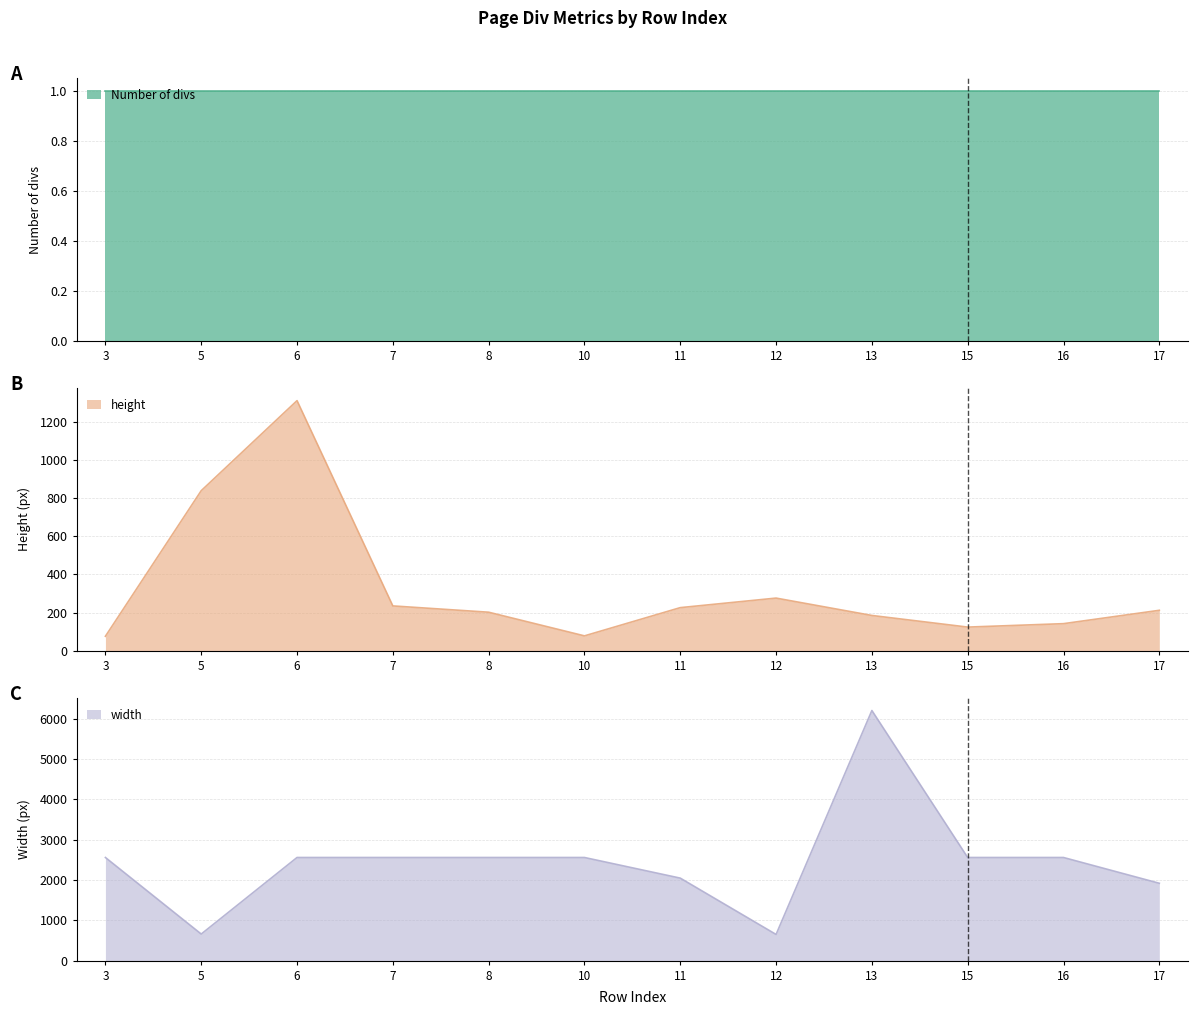

At which label is height closest to 693?

5